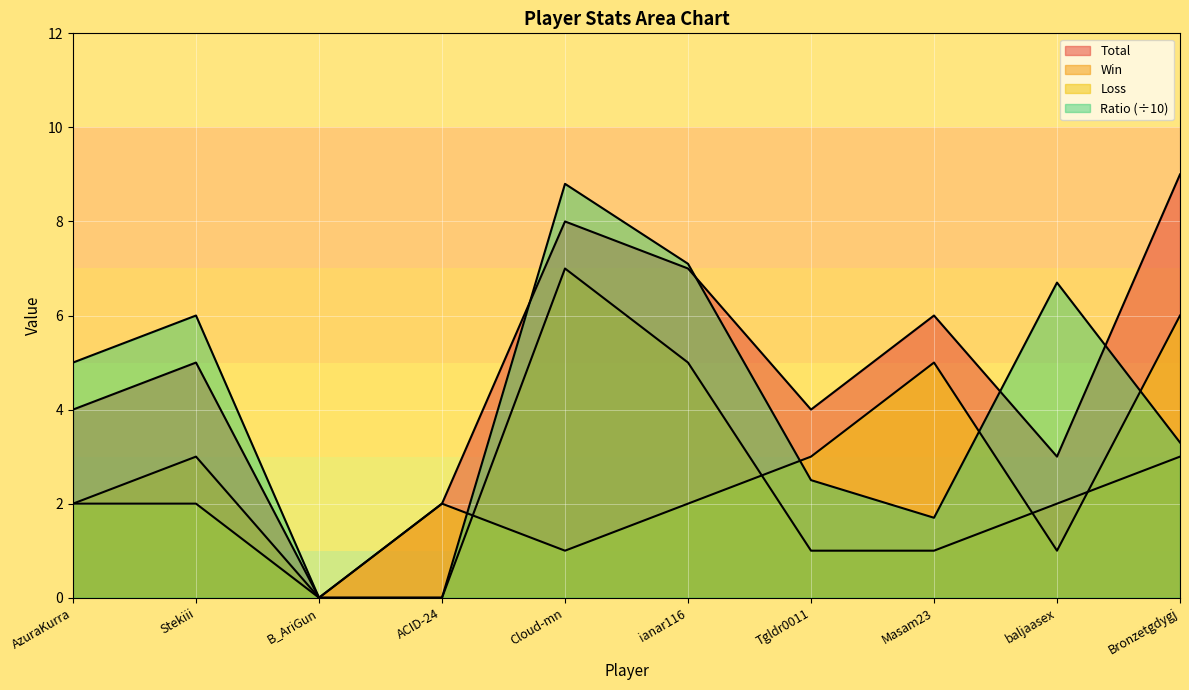

The Total series shows 1.9 at Masam23. True or false?

False